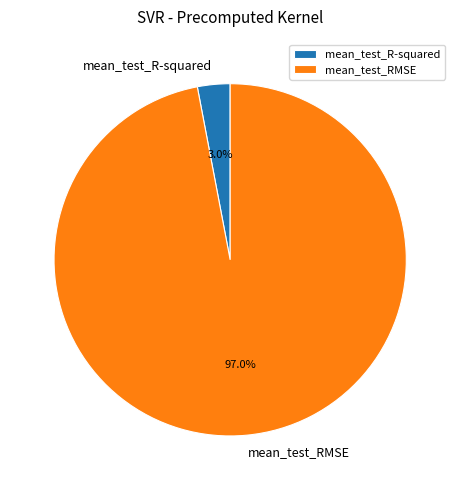

To the nearest percent, what is the difference between the mean_test_R-squared and mean_test_RMSE slice percentages?

94%